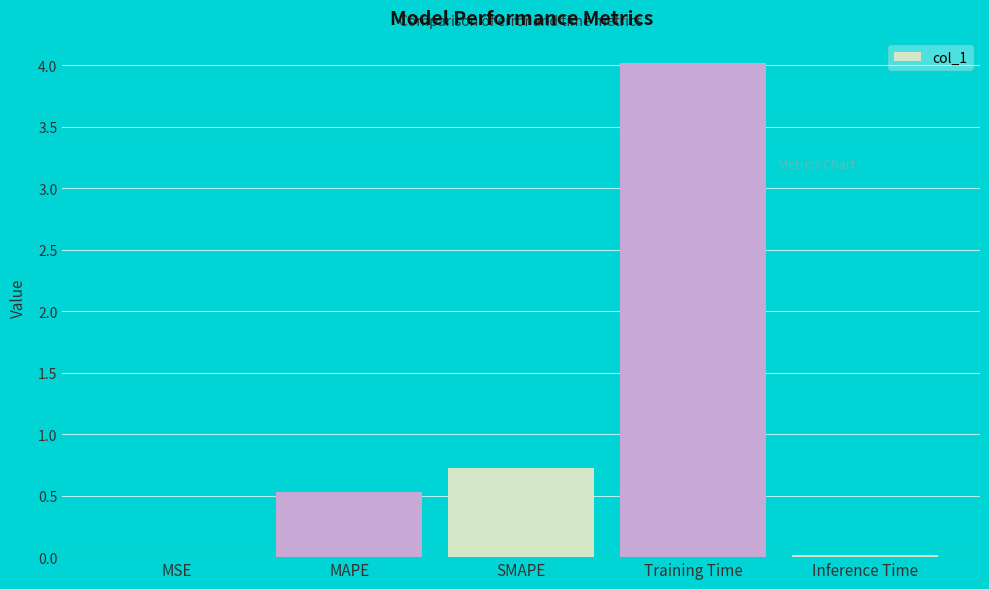

Where is the data nearest to the value 2?

SMAPE